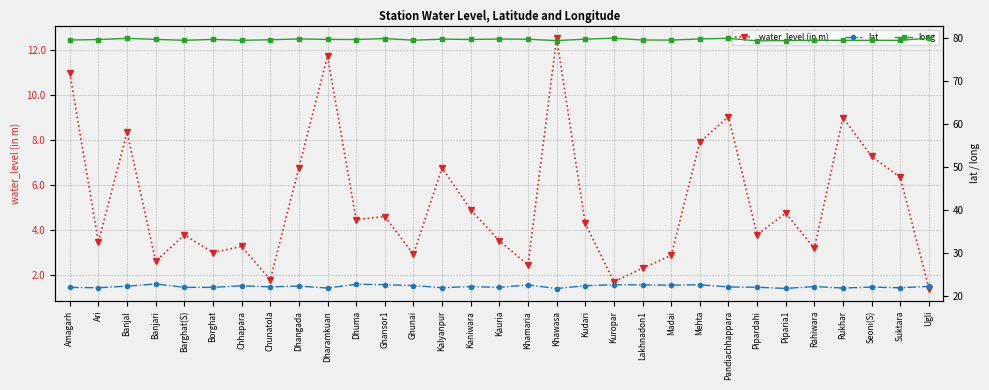

Reading right to left, extract all data points from this chart.

water_level (in m): 1.4	6.3	7.3	9.0	3.2	4.8	3.8	9.0	7.9	2.9	2.3	1.7	4.3	12.5	2.5	3.5	4.9	6.8	2.9	4.6	4.5	11.7	6.8	1.8	3.3	3.0	3.8	2.6	8.3	3.5	11.0
lat: 22.3	21.9	22.1	21.9	22.2	21.8	22.1	22.1	22.6	22.5	22.6	22.6	22.4	21.8	22.6	22.0	22.2	22.0	22.4	22.7	22.8	21.9	22.3	22.1	22.4	22.0	22.0	22.8	22.3	21.9	22.0
long: 80.1	79.5	79.5	79.5	79.5	79.5	79.4	80.0	79.9	79.6	79.6	80.0	79.8	79.5	79.8	79.8	79.7	79.8	79.6	80.0	79.7	79.8	79.9	79.7	79.5	79.7	79.5	79.8	80.0	79.7	79.6